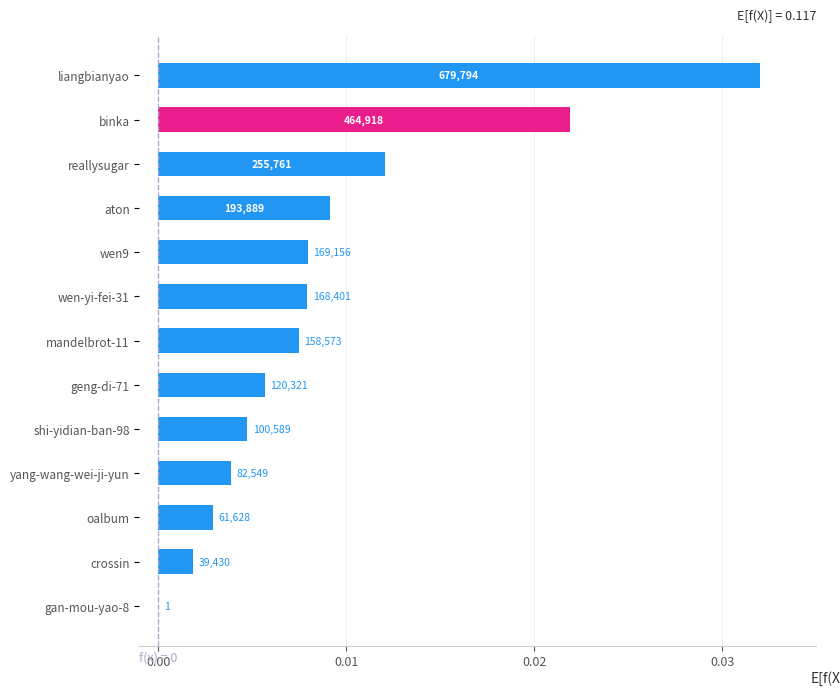

Does the chart contain any negative values?

No